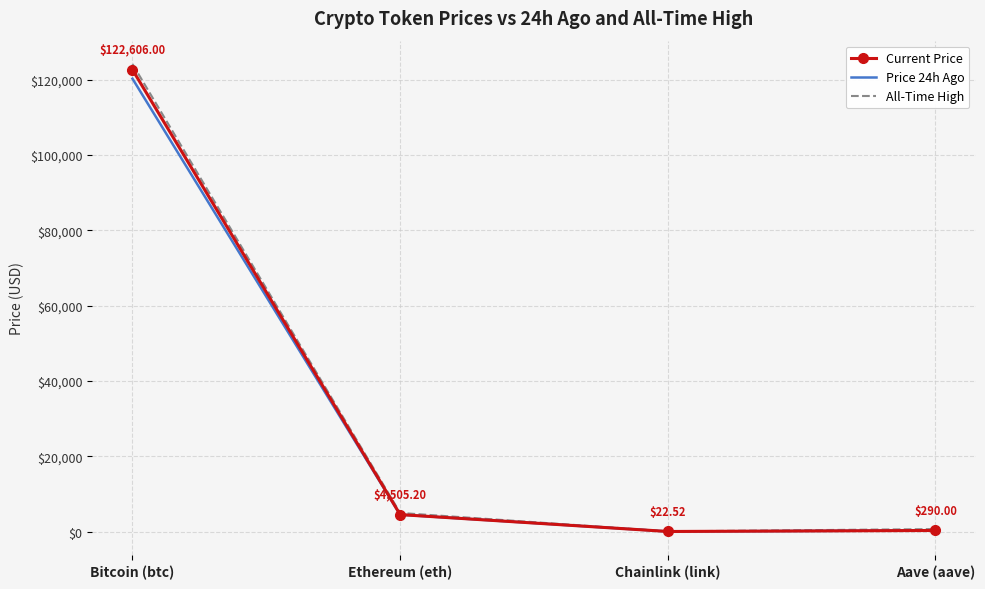

How many values in the Price 24h Ago series are below 4489?

2